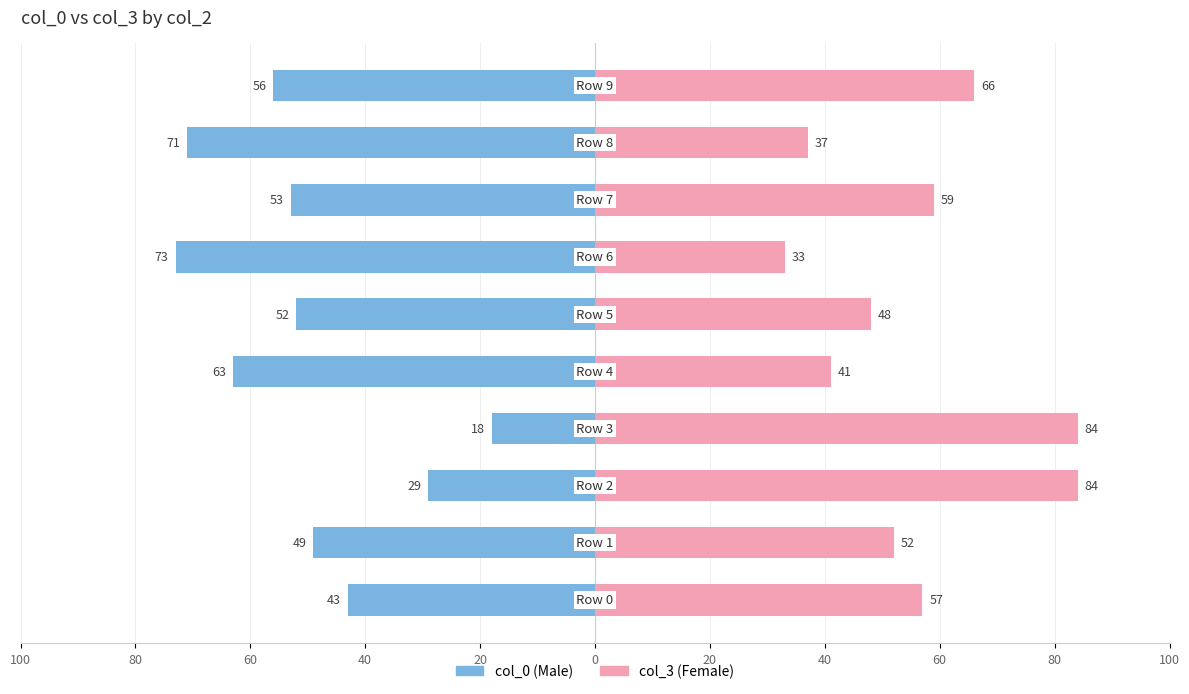

List the series in order of their overall mean, highest first.

col_3 (Female), col_0 (Male)